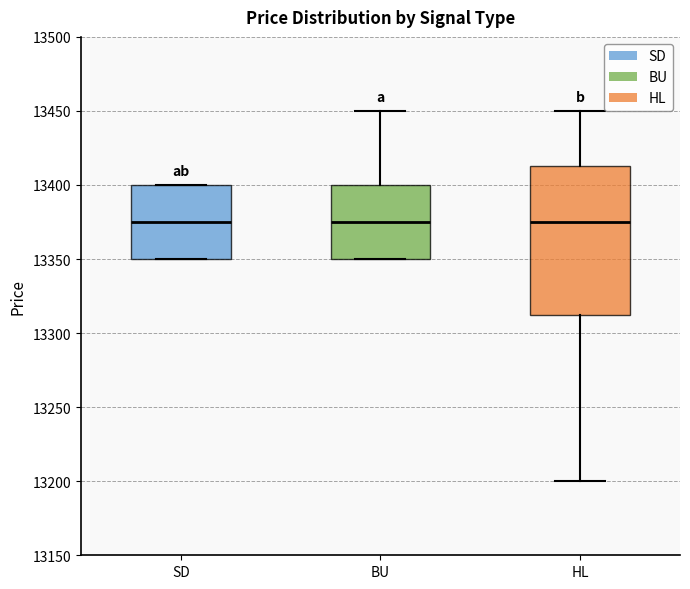

Reading left to right, read every box against the y-axis: the position of its median line, the range the box covers, and the ends of its whiskers. The values are not printed on the chart, so give them approximately, as read against the axis.

SD: median 13375, box 13350 to 13400, whiskers 13350 to 13400
BU: median 13375, box 13350 to 13400, whiskers 13350 to 13450
HL: median 13375, box 13315 to 13415, whiskers 13200 to 13450